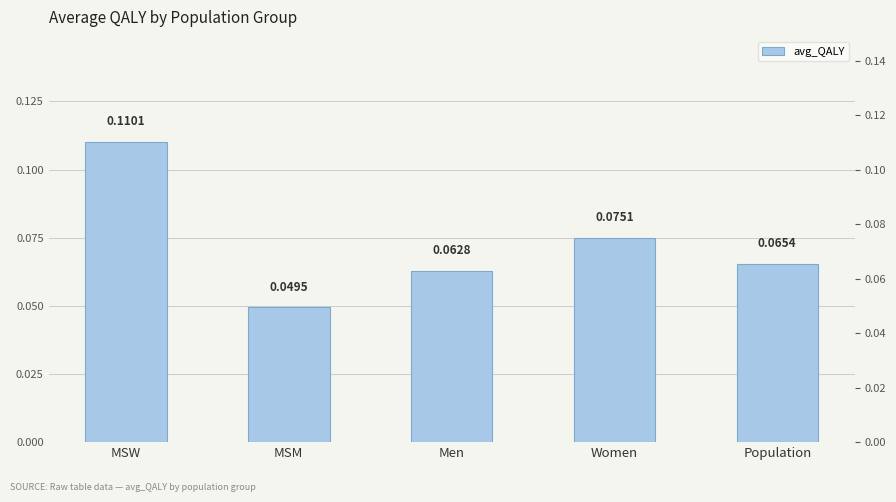

Is it true that the value at MSM is 0.0?

True